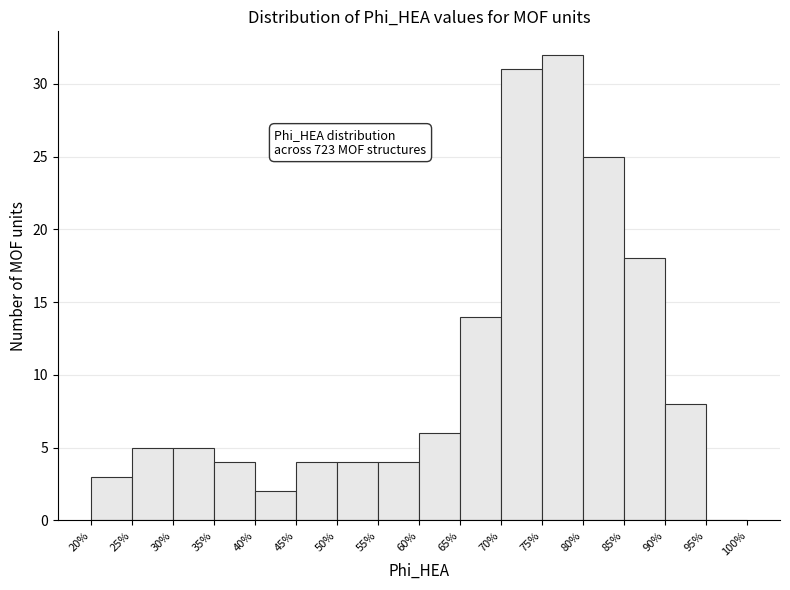

Which range on the x-axis has the tallest bar?

75% to 80%